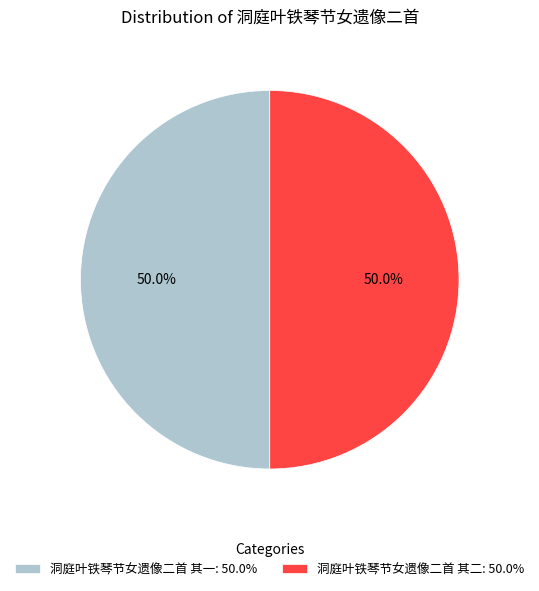

How many segments does this pie chart have?

2